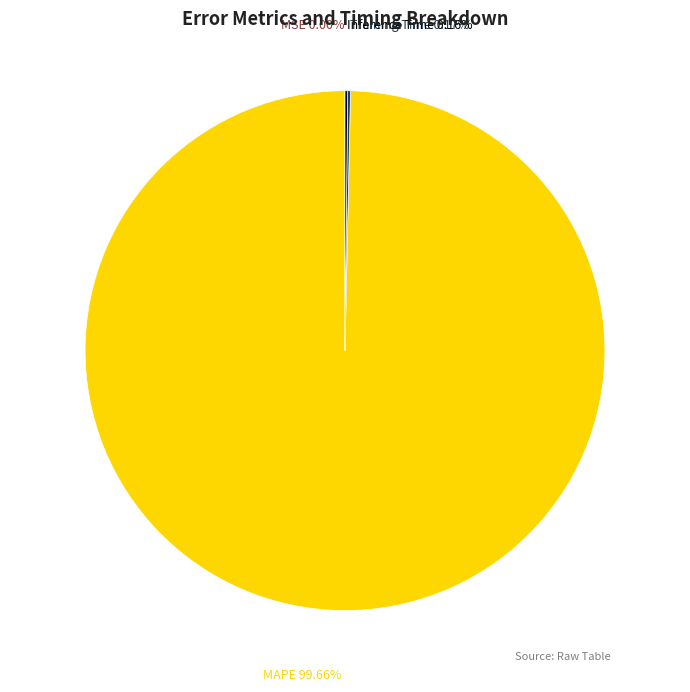

Which slice is the largest?

MAPE